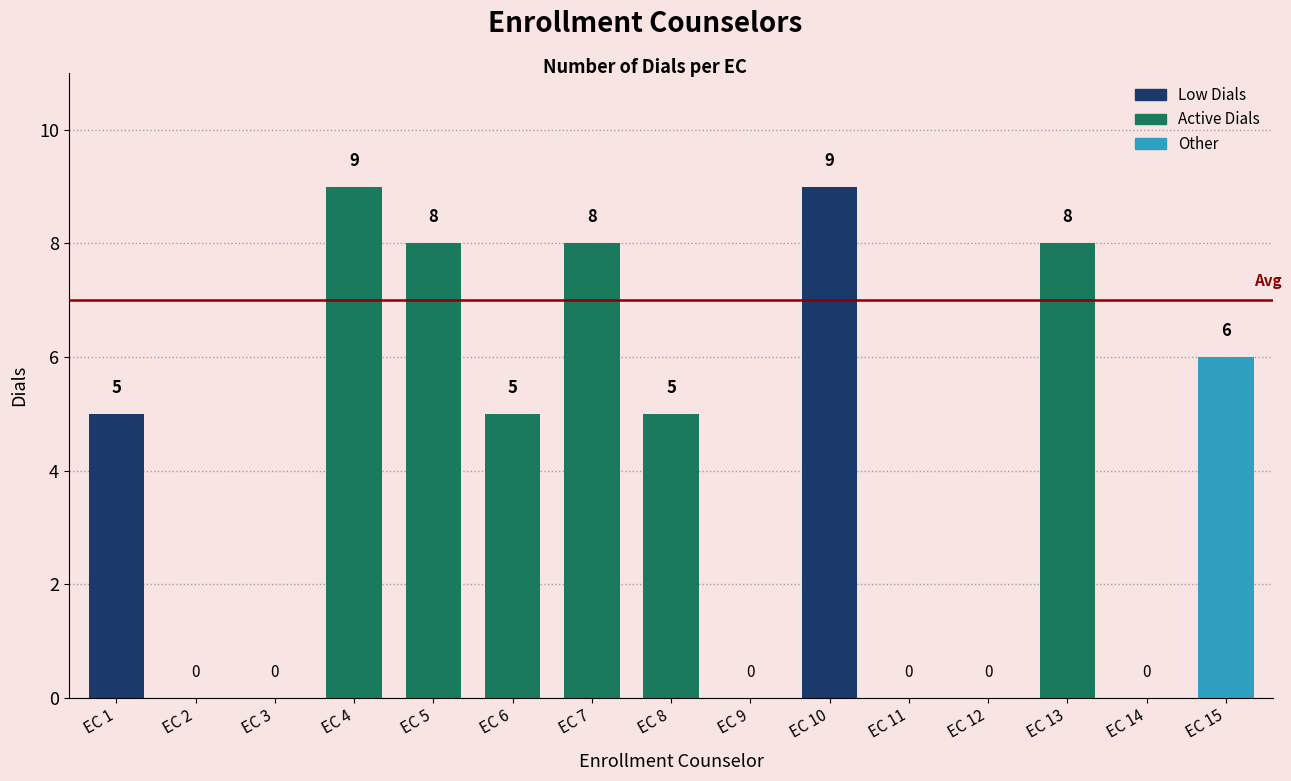

What is the sum of the values at EC 10 and EC 5?

17